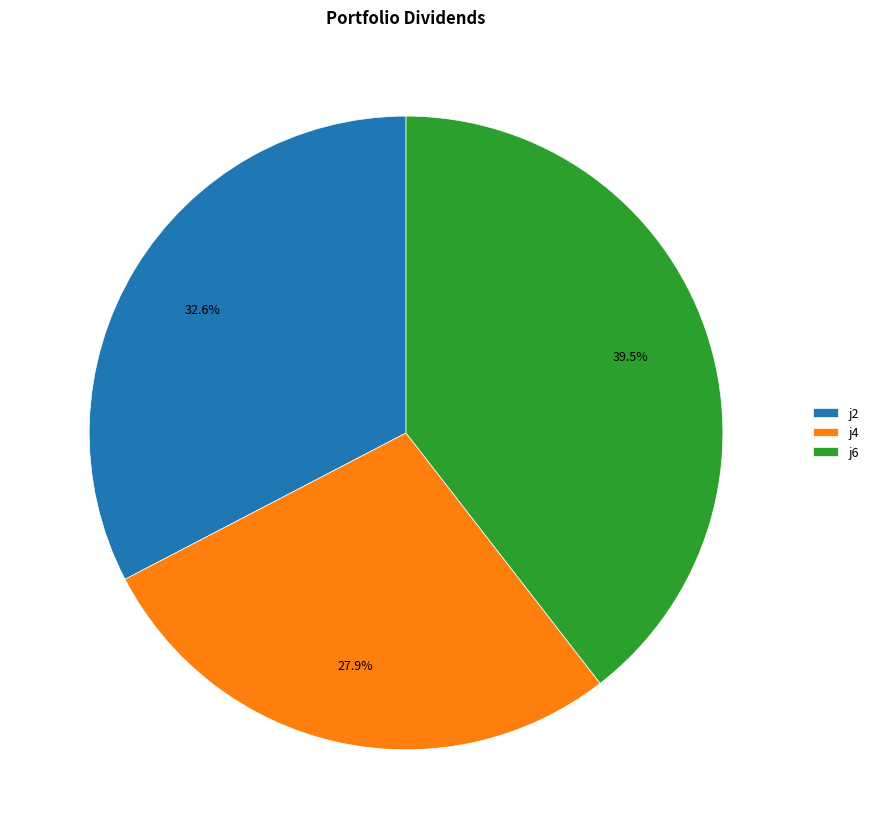

How many slices are in this pie chart?

3